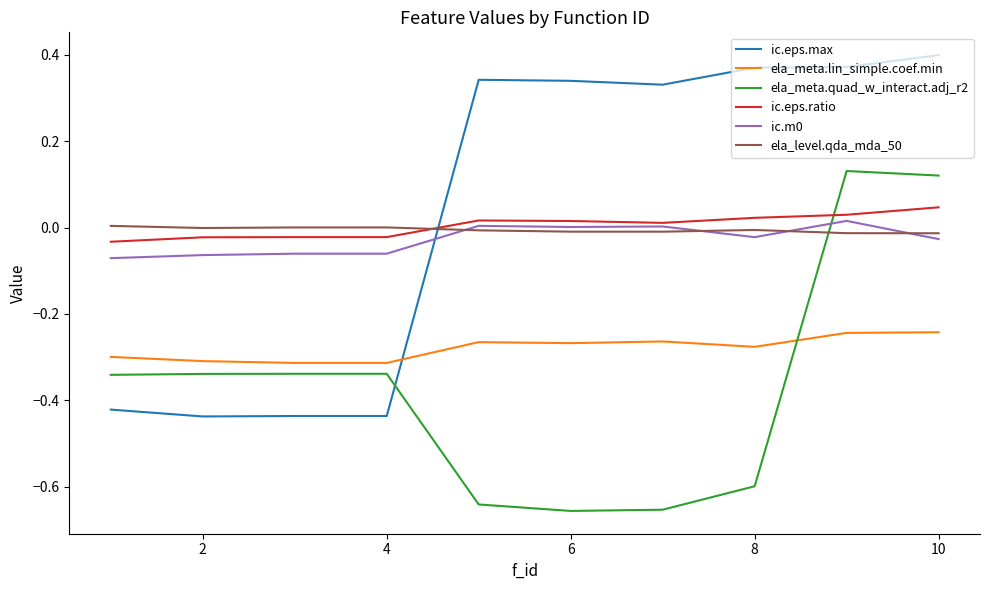

How many values in ela_meta.quad_w_interact.adj_r2 are below zero?

8